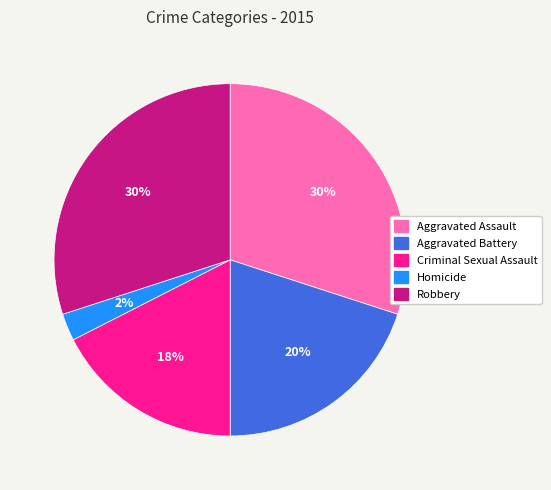

To the nearest percent, what portion does Aggravated Battery represent?

20%